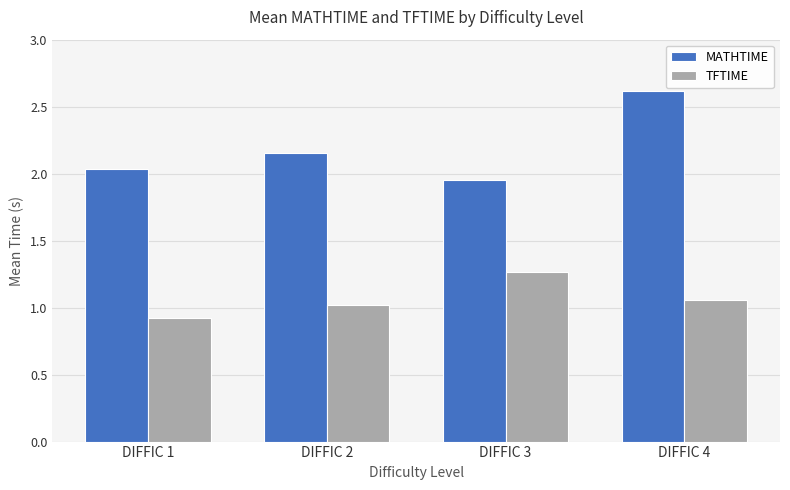

How many groups of bars are there?

4